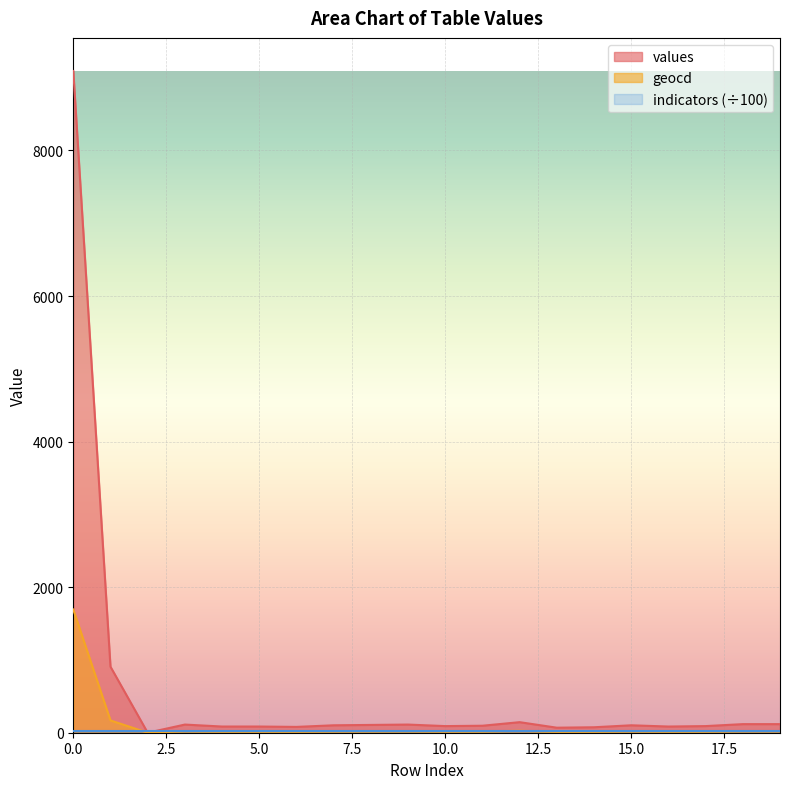

How many values in the values series are below 102?

10